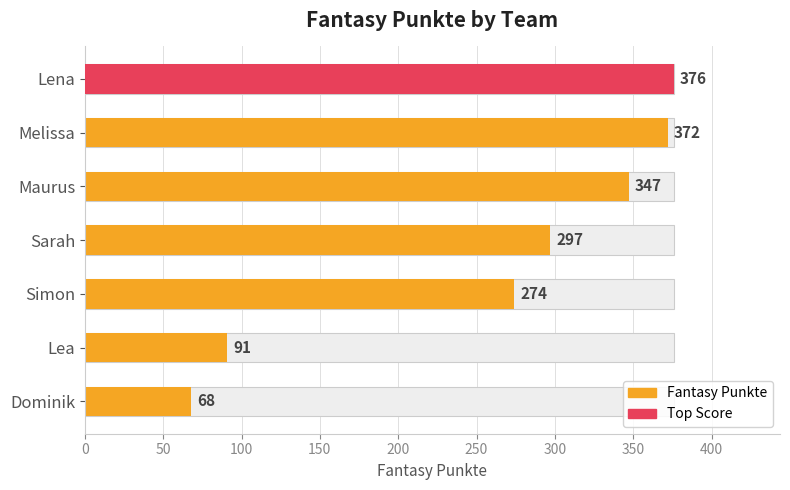

Read the value at Simon, to the nearest 5.

275